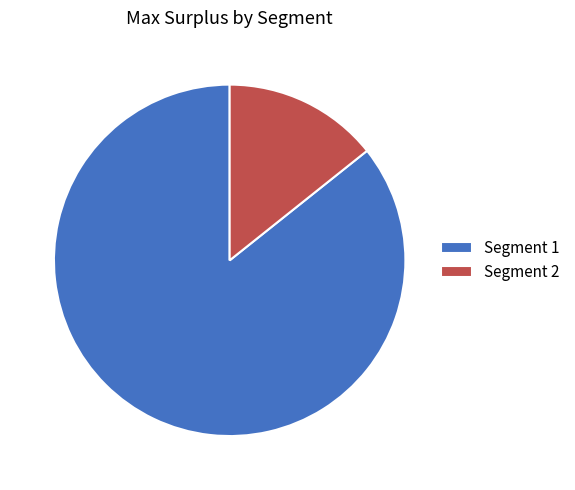

Does any single category account for the majority?

Yes